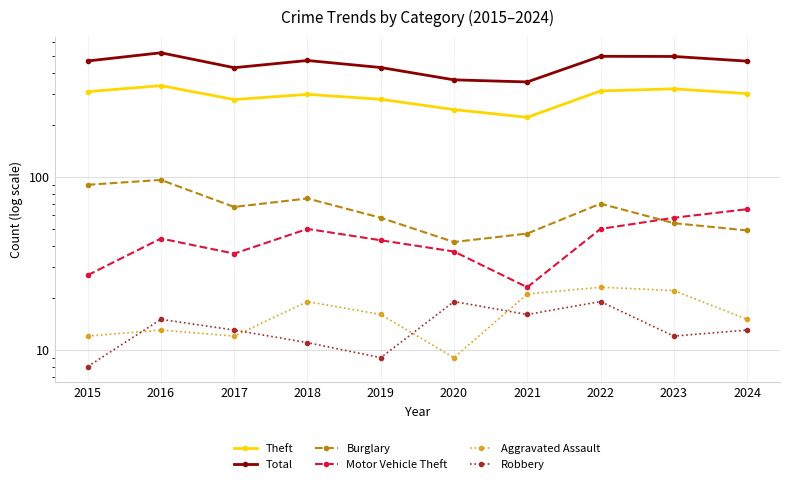

How many interior local peaks does the Robbery series have?

3